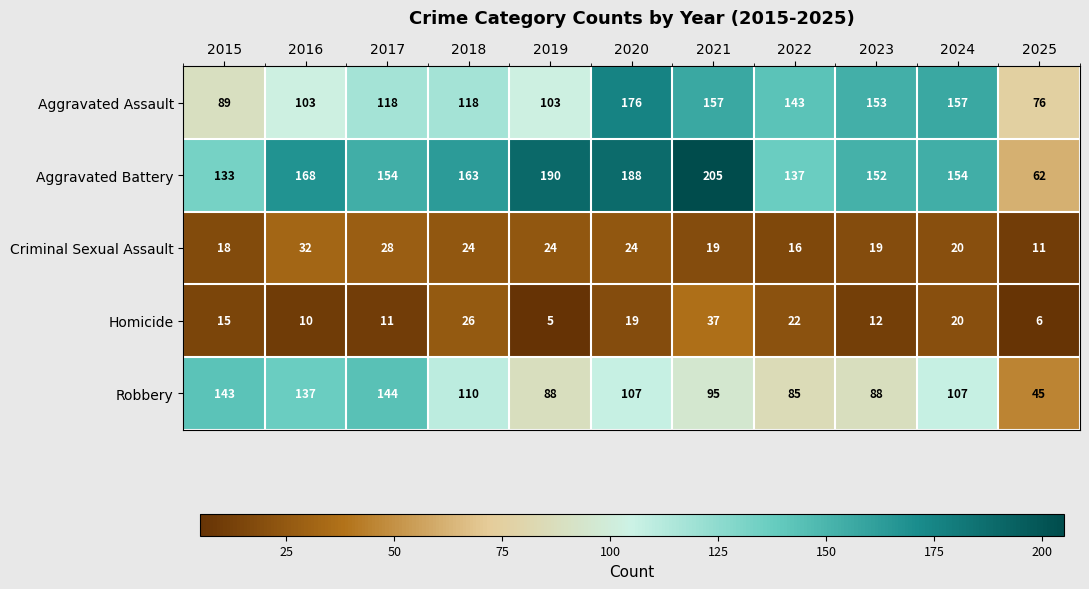

What is the maximum value shown in the chart?

205